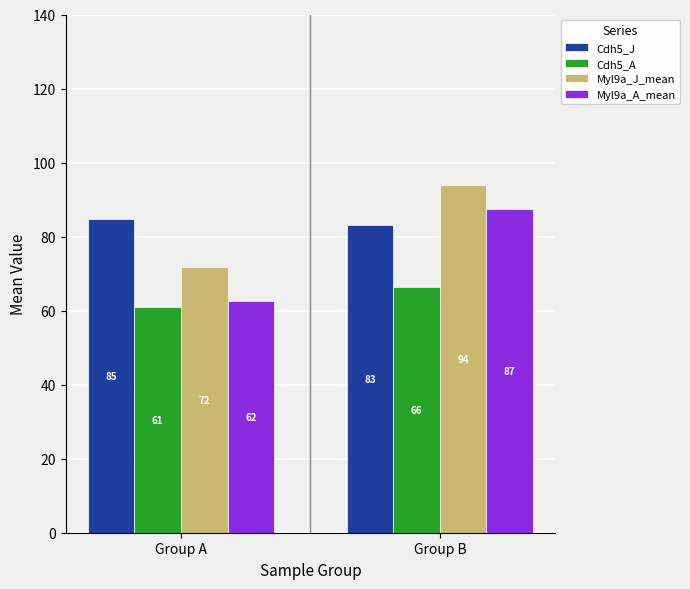

How many bars are there in each group?

4